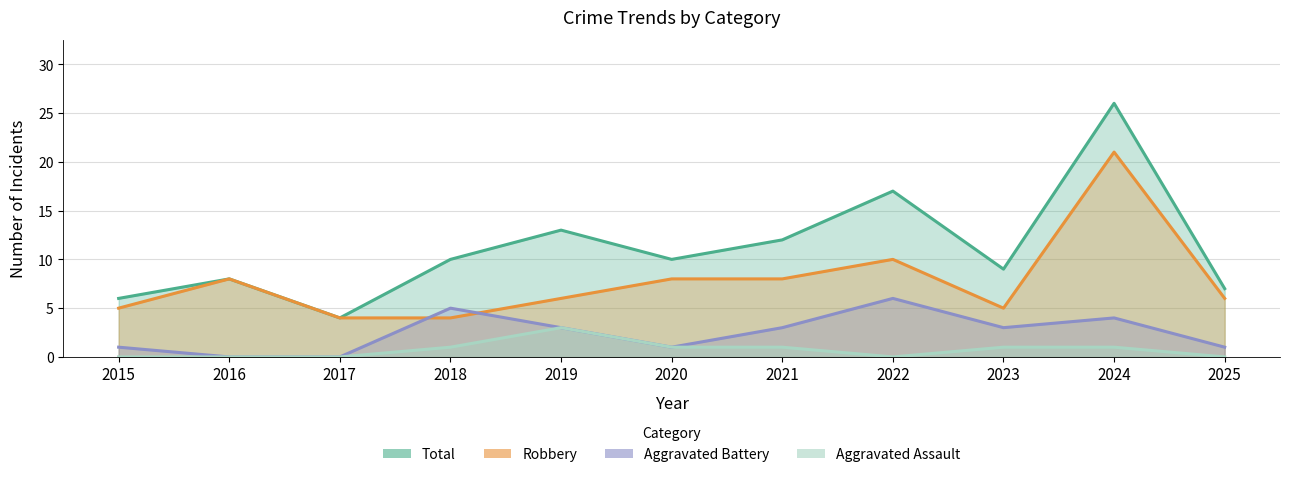

What is the average value of the Robbery series?

8